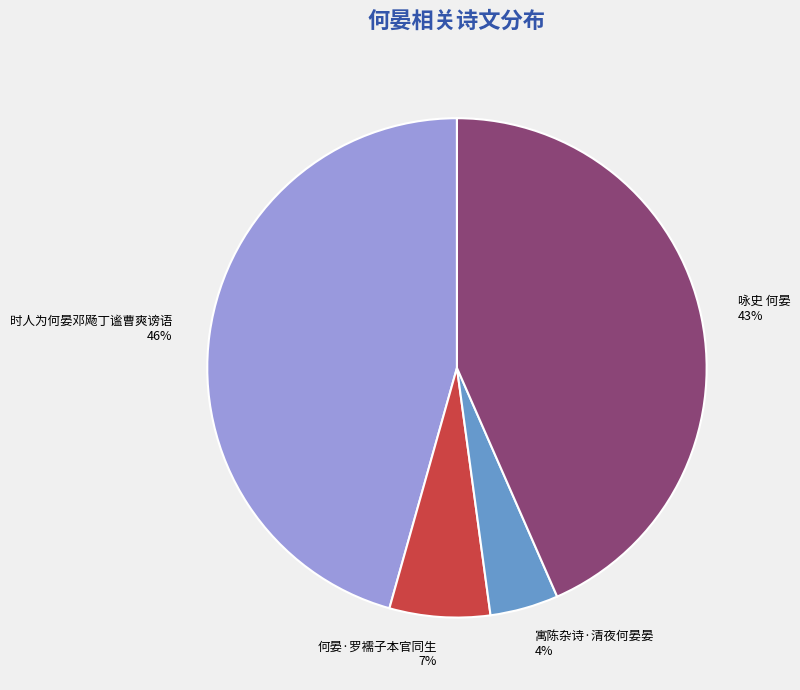

To the nearest percent, what is the combined percentage of 时人为何晏邓飏丁谧曹爽谤语 and 咏史 何晏?

89%